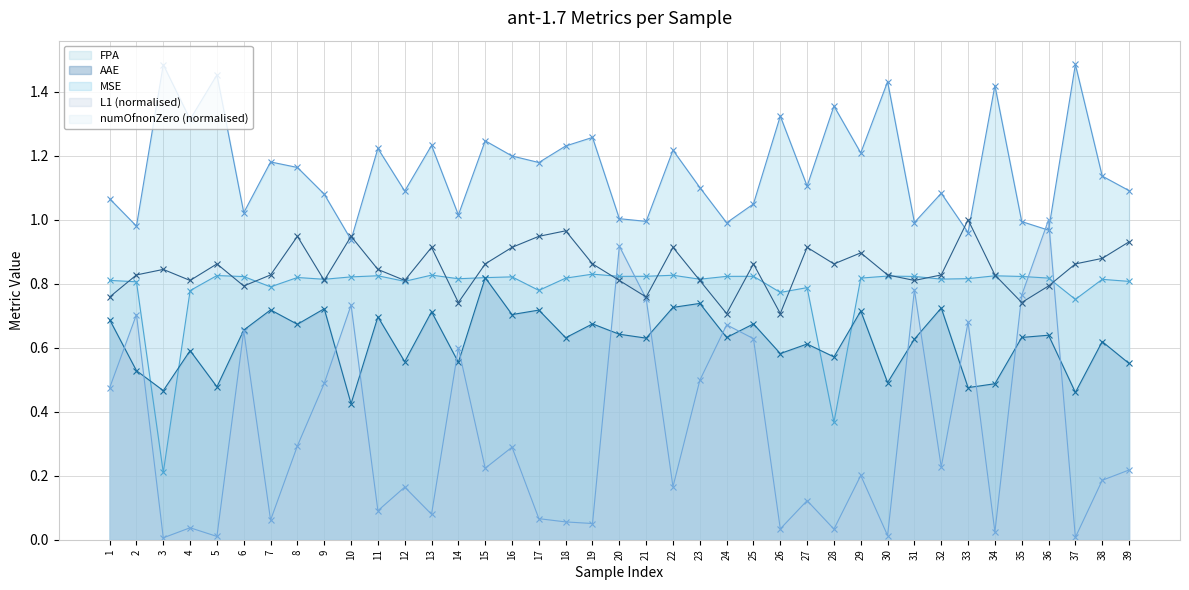

Rank the series at 35 from lowest to highest value.

AAE, numOfnonZero (normalised), L1 (normalised), FPA, MSE